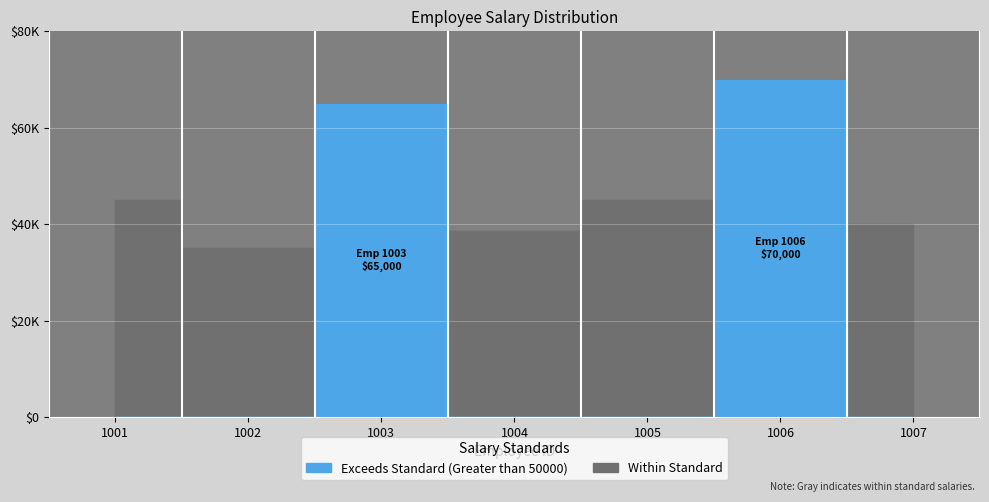

What is the value of the 5th point from the left?

45000